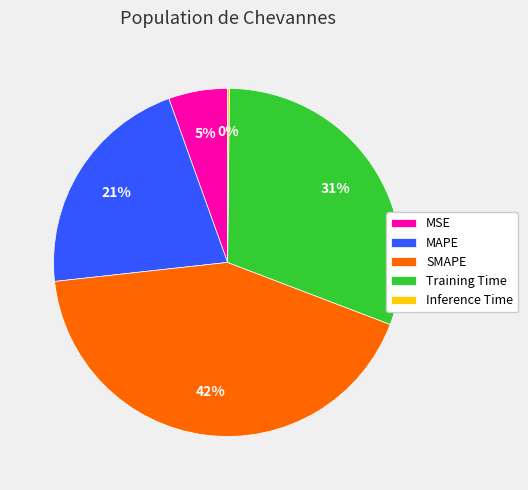

To the nearest percent, what is the difference between the largest and smallest slice percentages?

42%